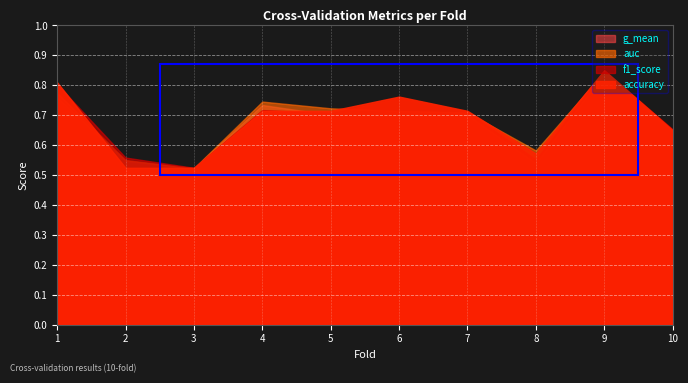

Which label corresponds to the largest value in the chart?

9